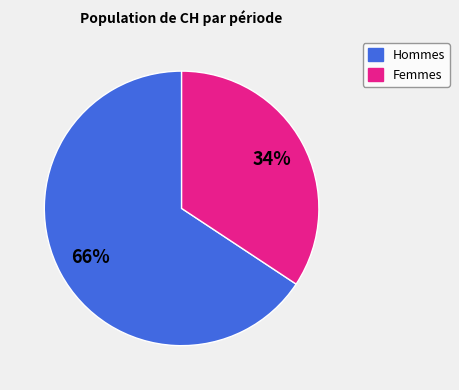

Is there a majority slice in this chart?

Yes